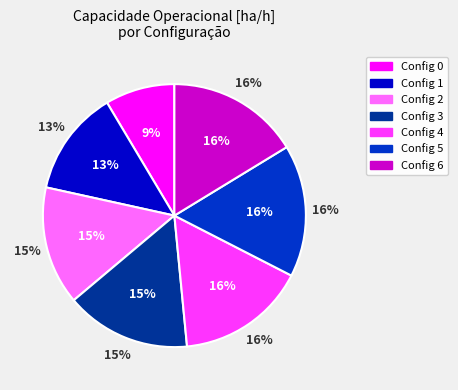

True or false: 1 accounts for 26% of the total.

False